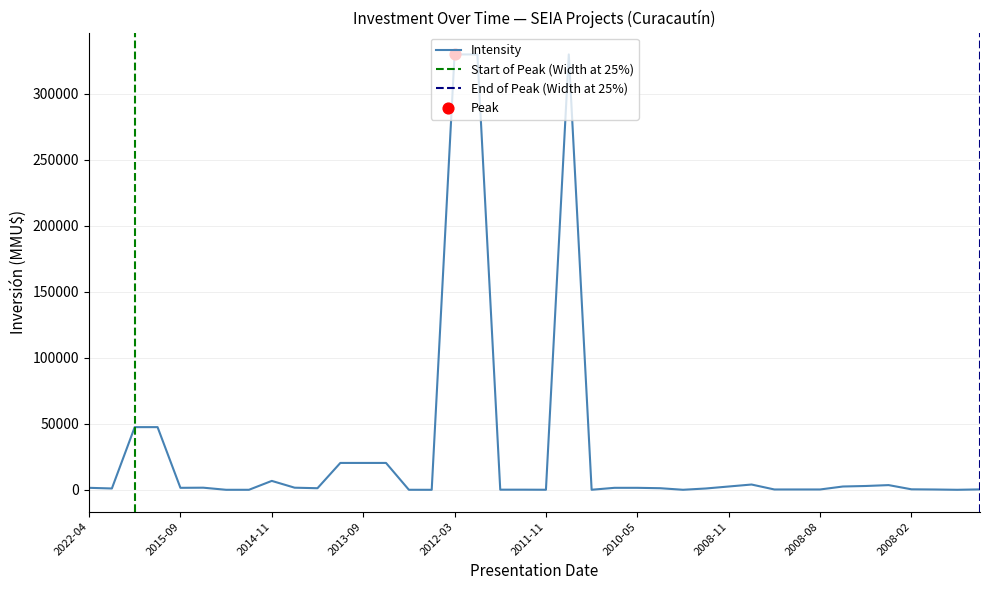

Between 2007-07 and 2008-02, which is larger?

2008-02